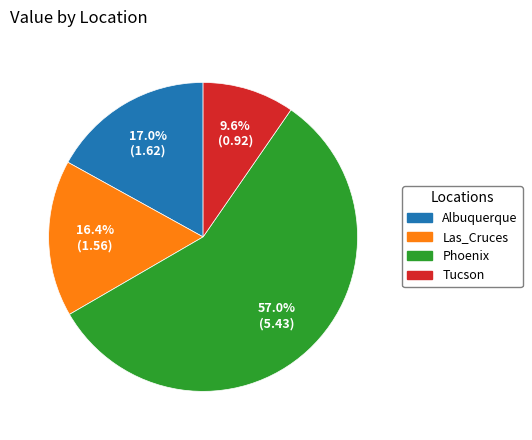

Which category has the biggest portion of the pie?

Phoenix